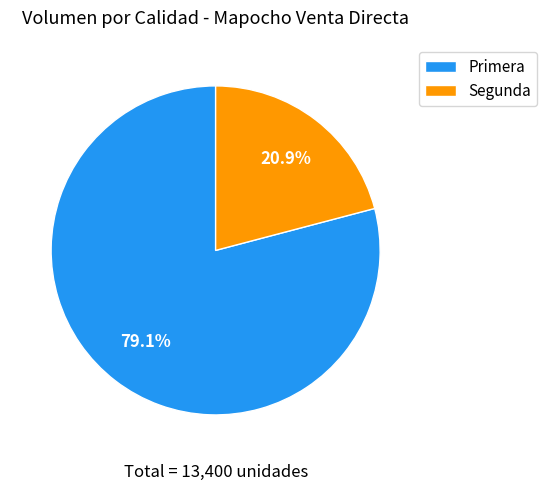

To the nearest percent, what portion does Segunda represent?

21%